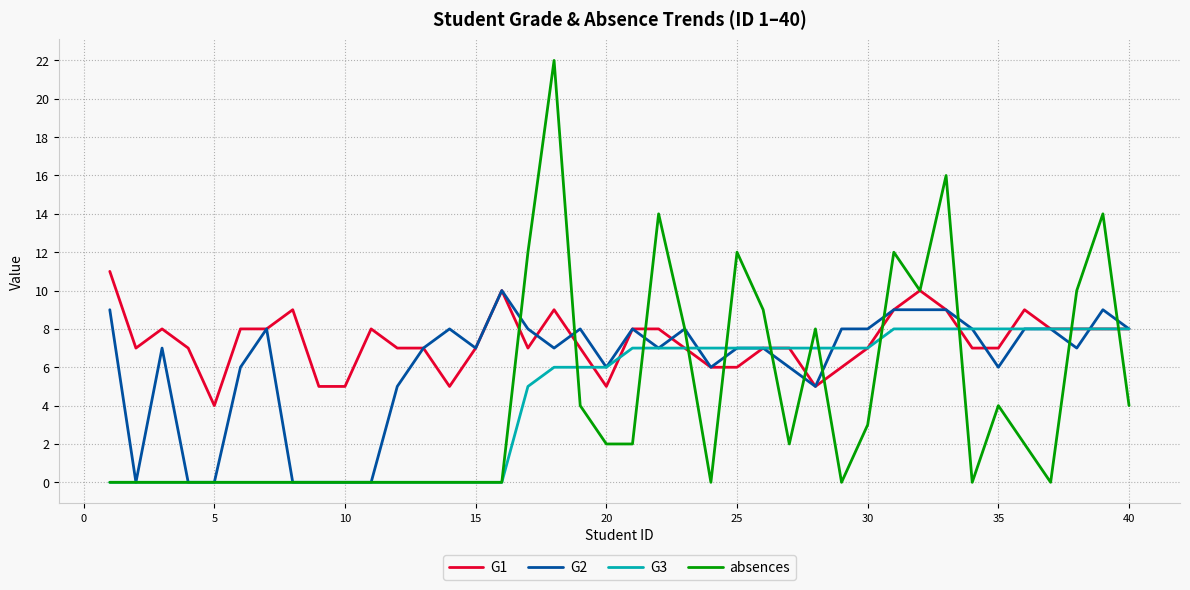

What is the maximum value shown in the chart?

22